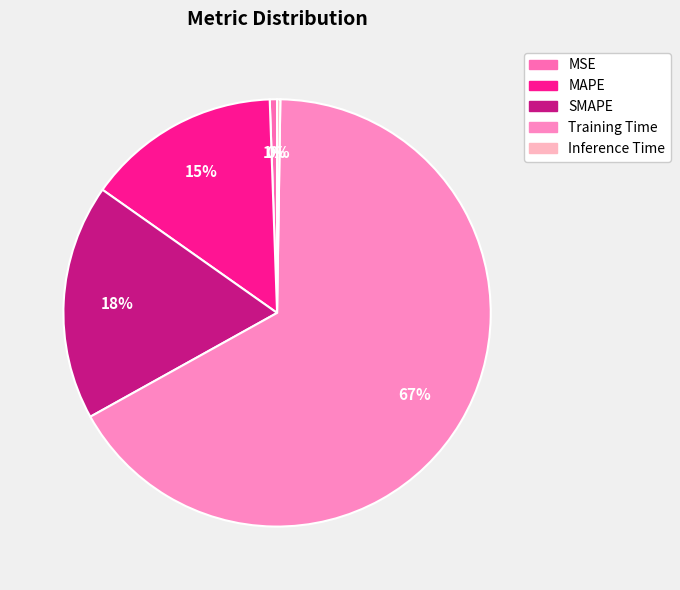

Count the number of slices in the pie.

5